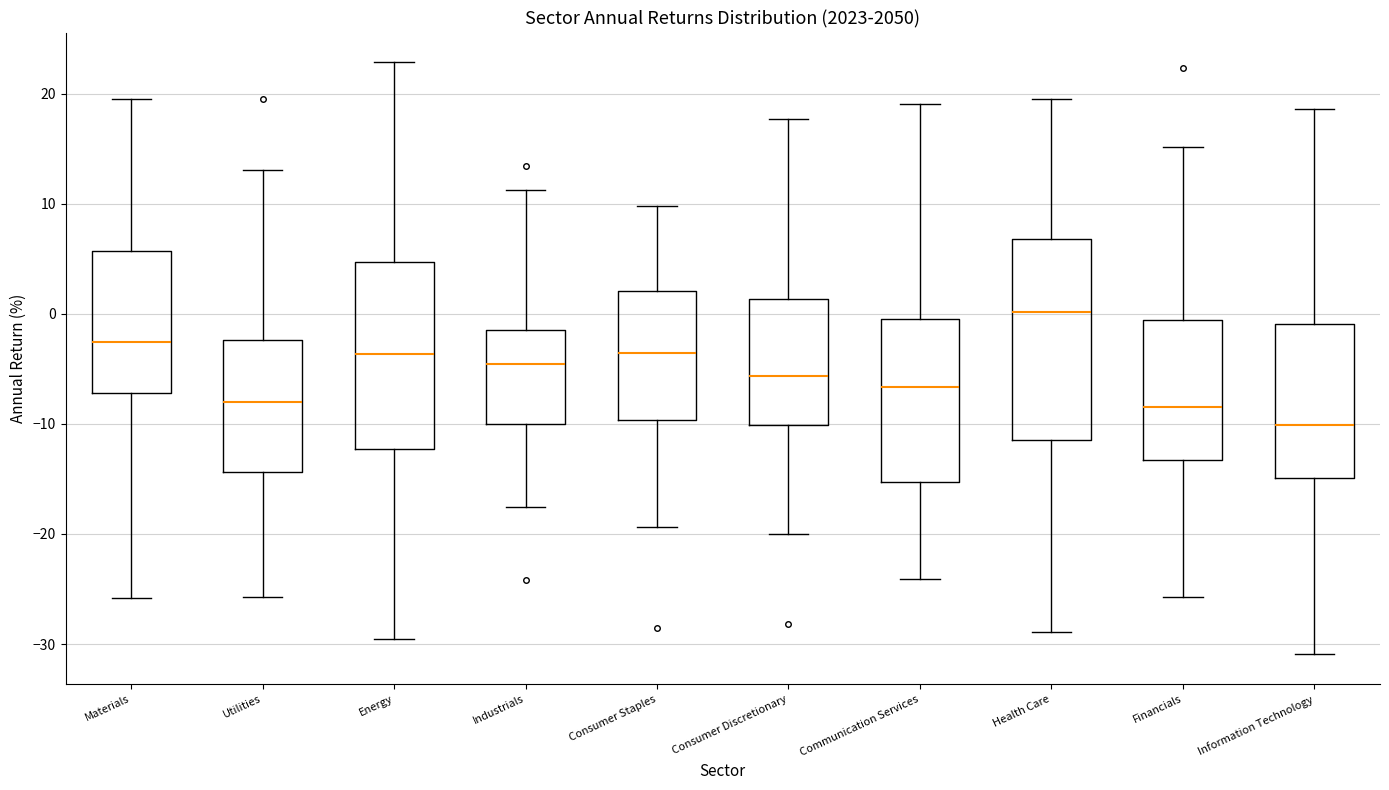

Where does the median line of the box for Information Technology sit on the y-axis? The values are not printed on the chart, so give them approximately, as read against the axis.

-10